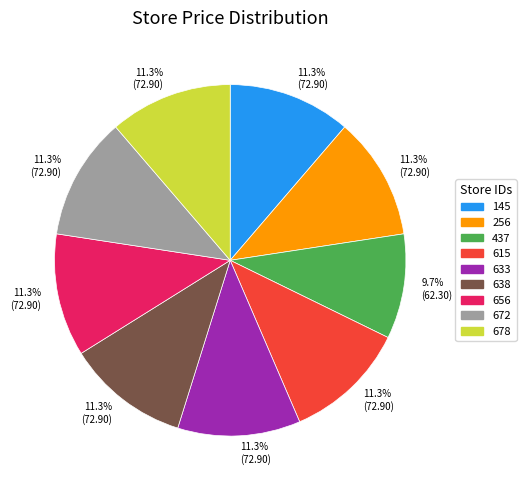

Count the number of slices in the pie.

9